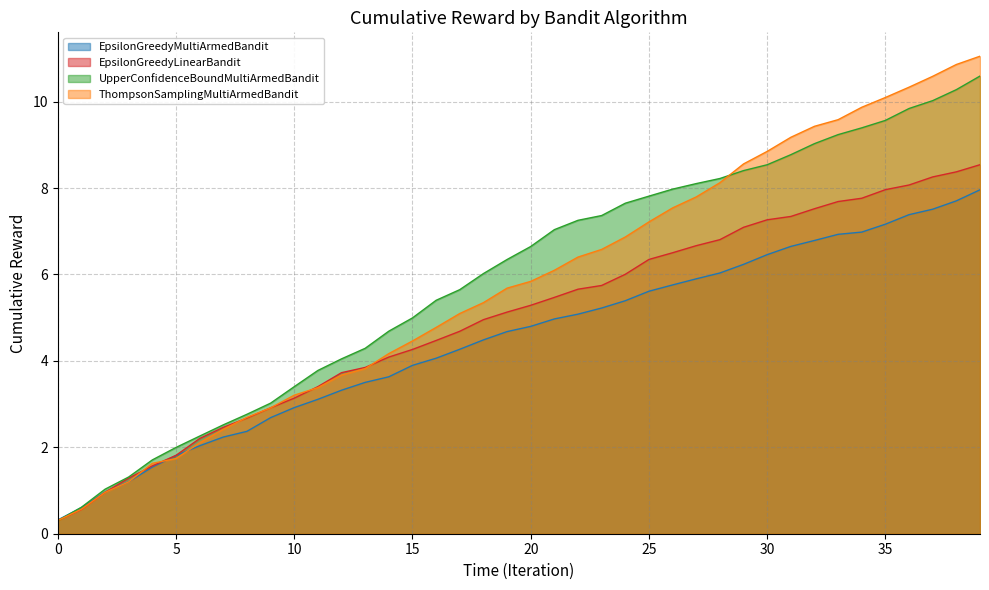

At which category is the sum across all series the highest?

39